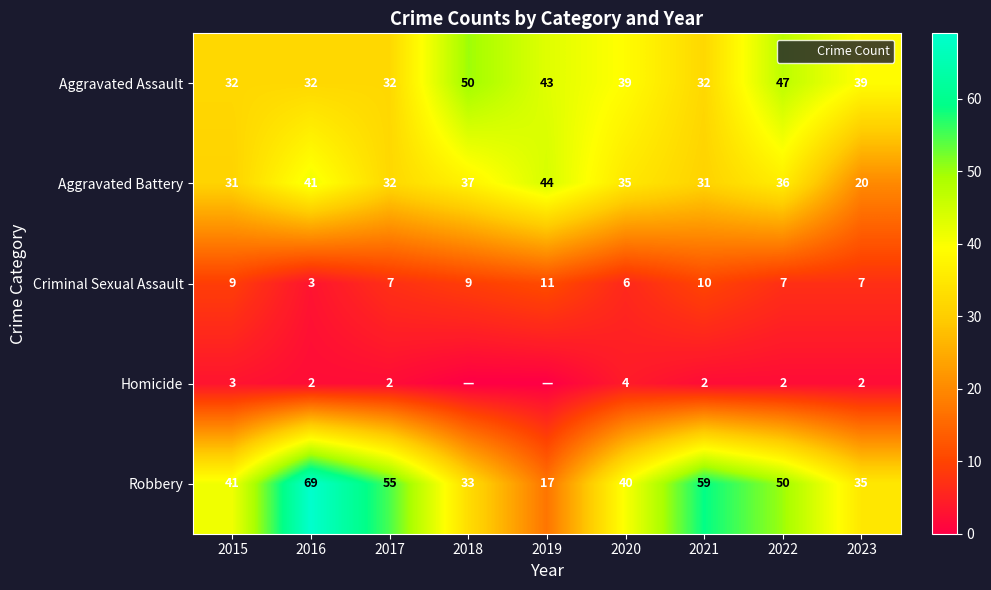

Which label corresponds to the largest value in the chart?

2016